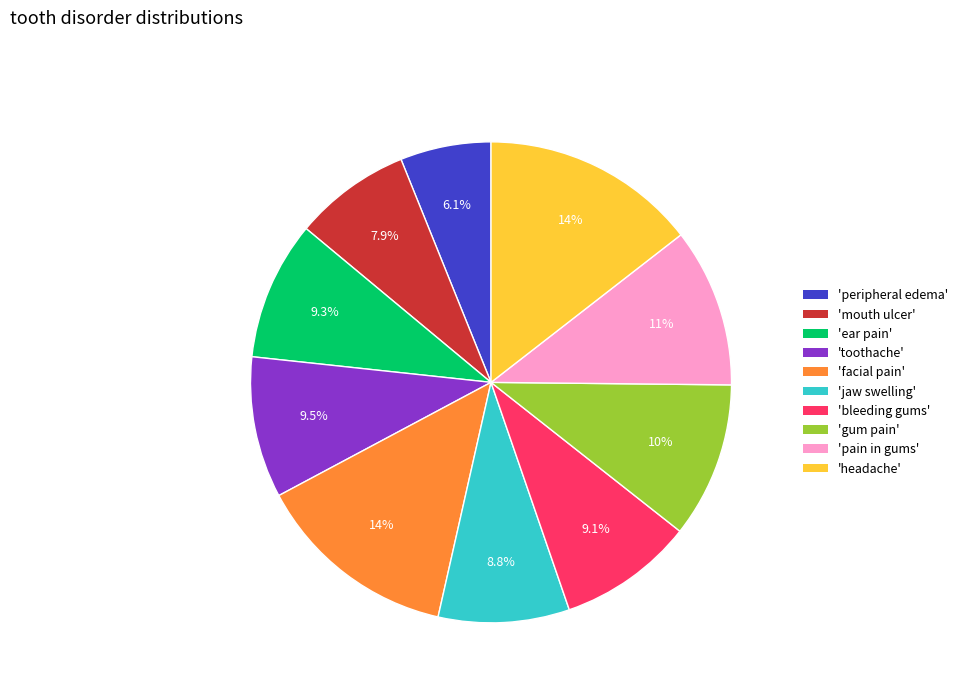

Is there any slice that represents more than half of the pie?

No